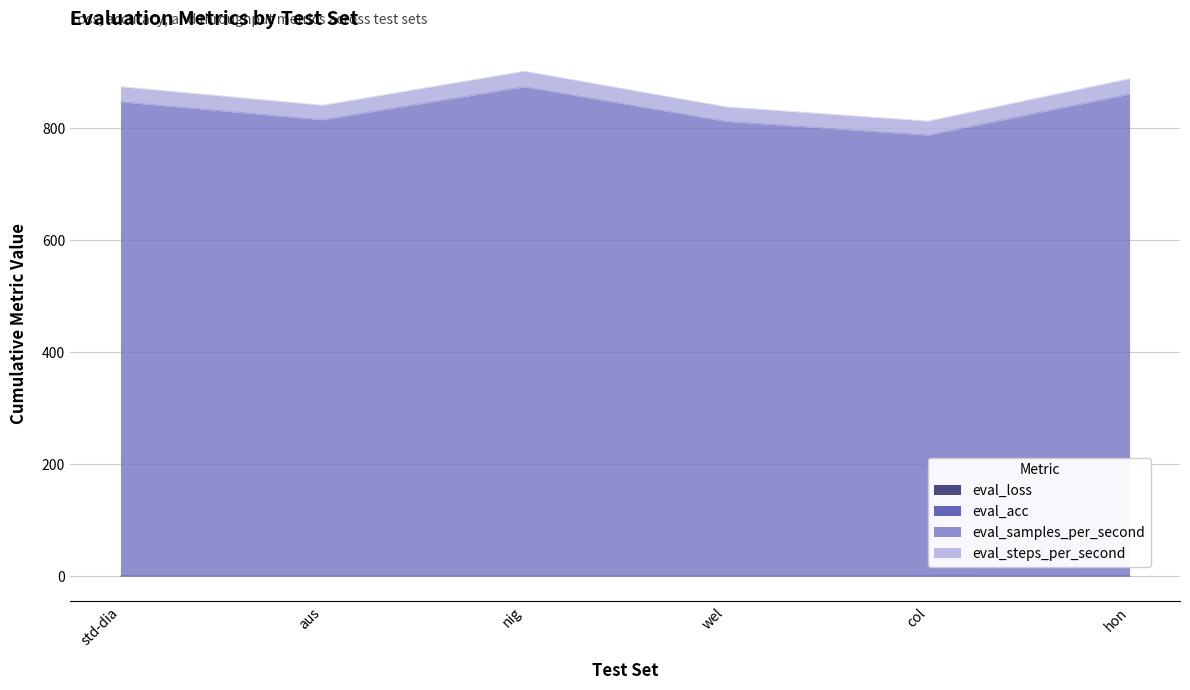

List the series in order of their peak value, highest first.

eval_samples_per_second, eval_steps_per_second, eval_acc, eval_loss